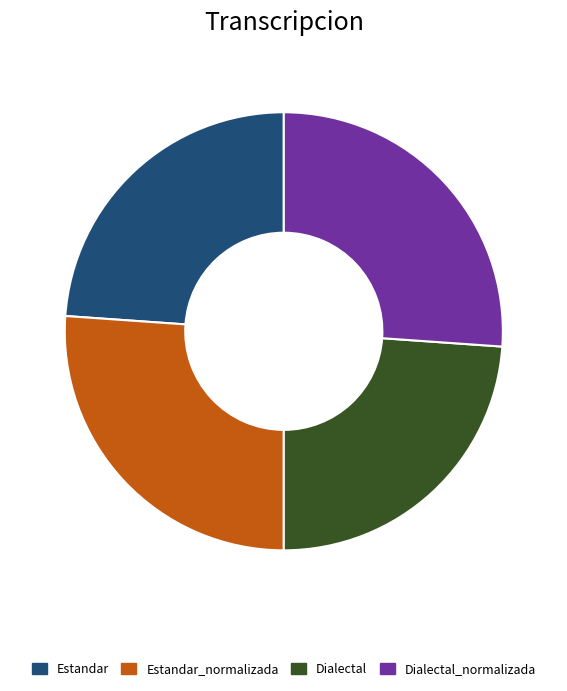

Approximately how many times larger is the value at Dialectal_normalizada compared to Dialectal?

1.1